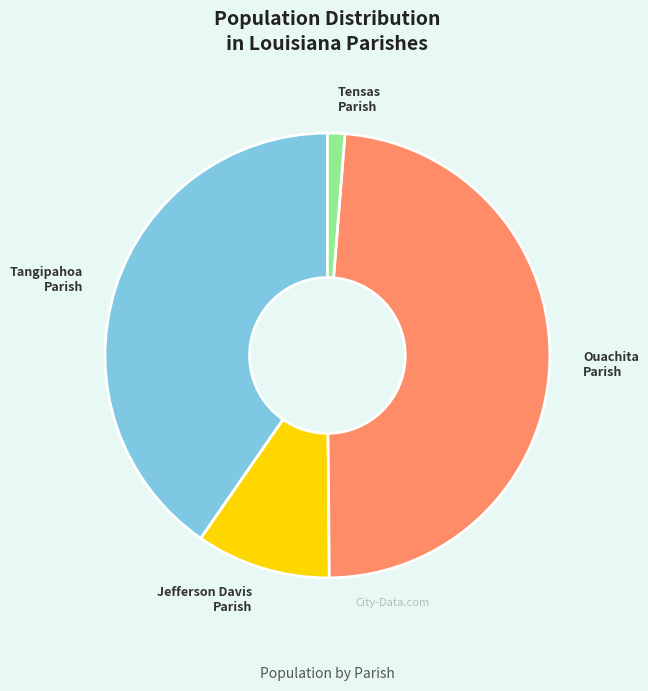

Combined, do Ouachita Parish and Tangipahoa Parish account for over 50%?

Yes